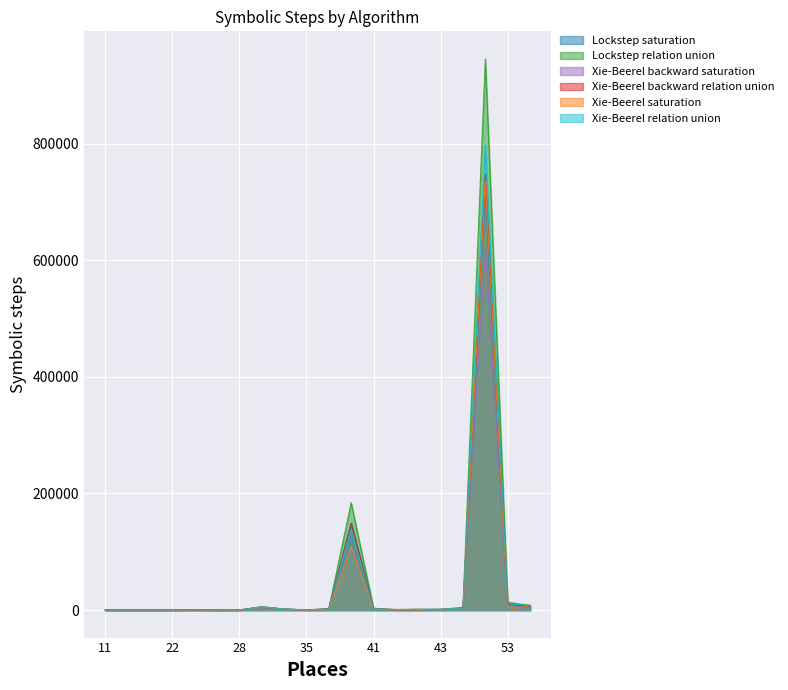

What is the sum of the Lockstep relation union values at 28 and 41?

3198